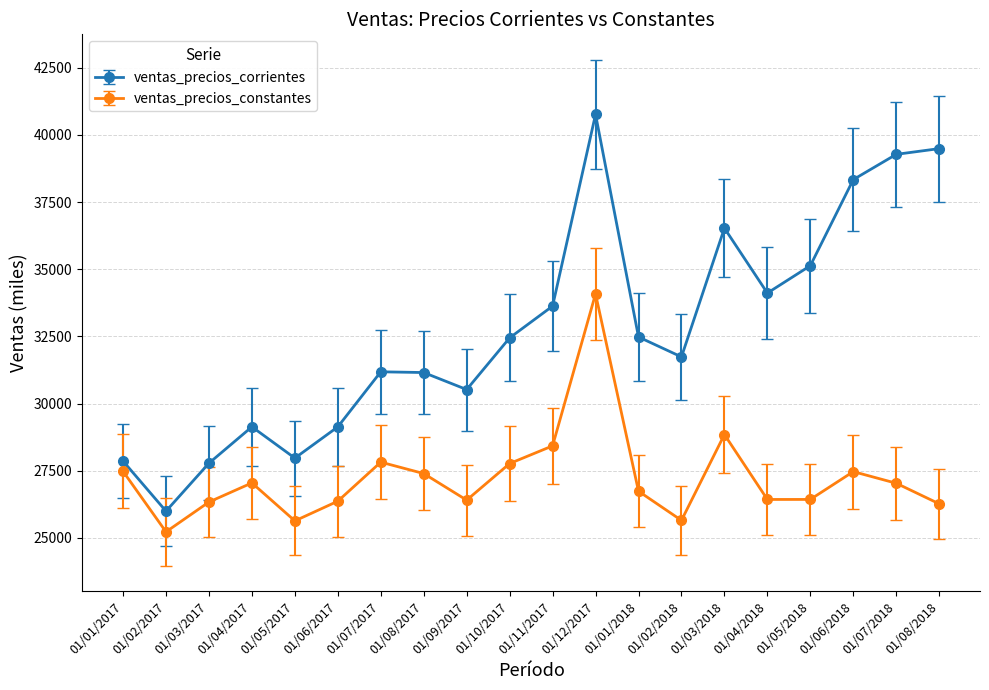

What is the difference between the second highest and second lowest values in the ventas_precios_constantes series?

3214.8